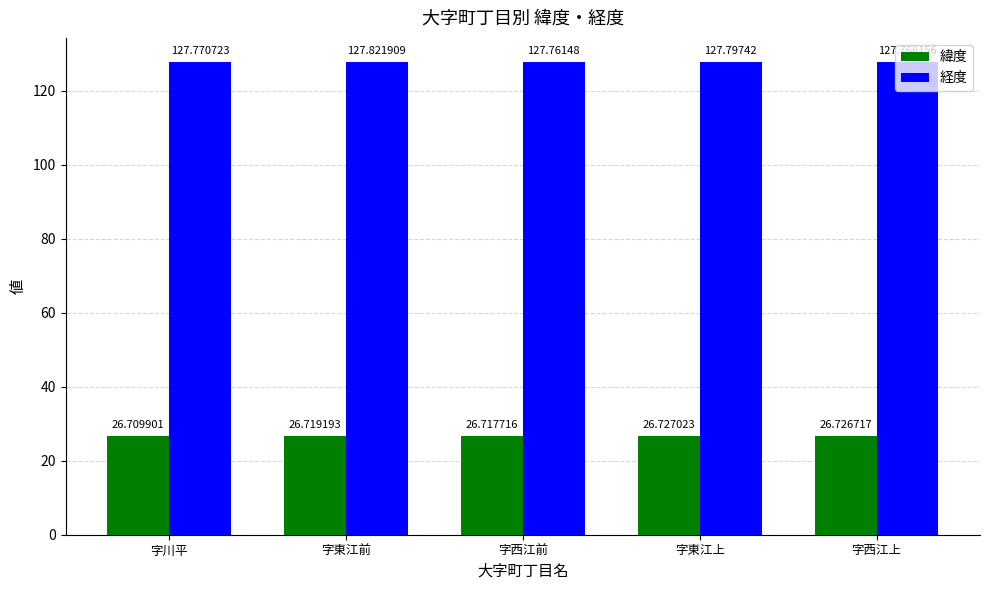

What is the value of the 緯度 bar at the 1st from the left?

26.7